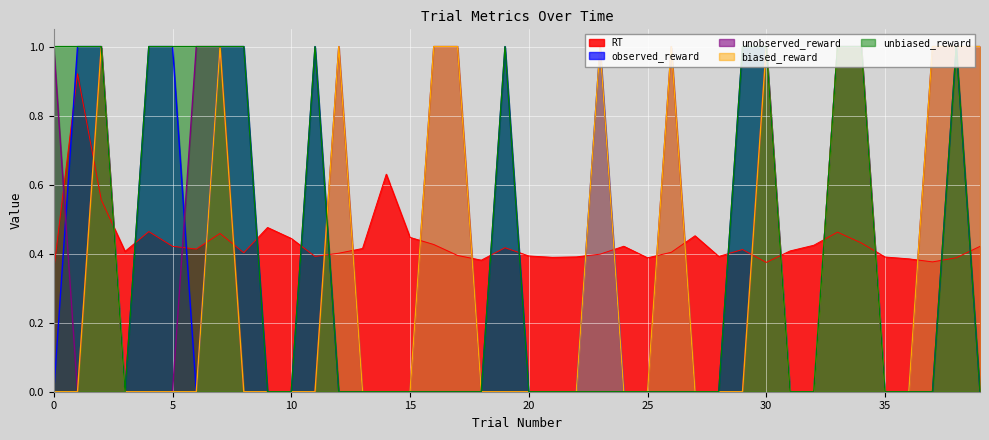

True or false: observed_reward has more than 1 points higher than both neighbors.

True